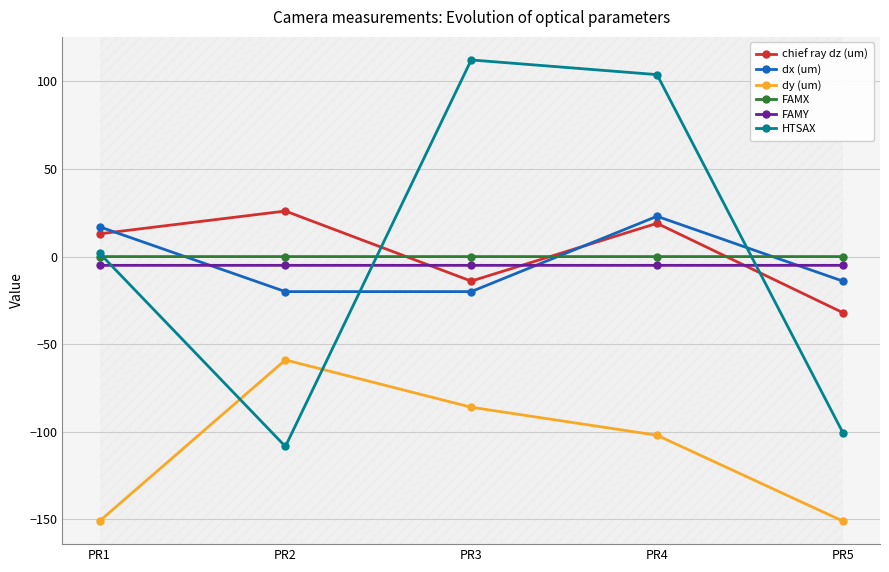

Which series has the widest spread of values?

HTSAX